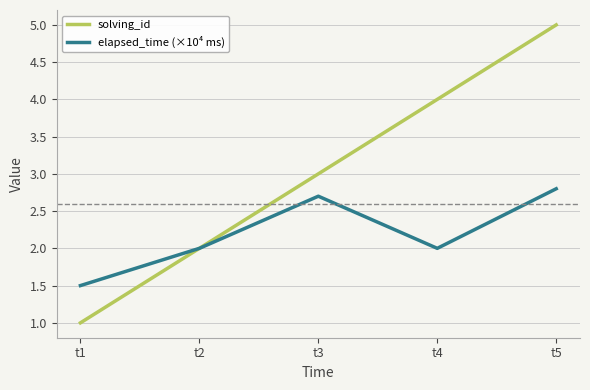

Reading right to left, list all the values displayed in this chart.

solving_id: 5.0	4.0	3.0	2.0	1.0
elapsed_time (×10⁴ ms): 2.8	2.0	2.7	2.0	1.5